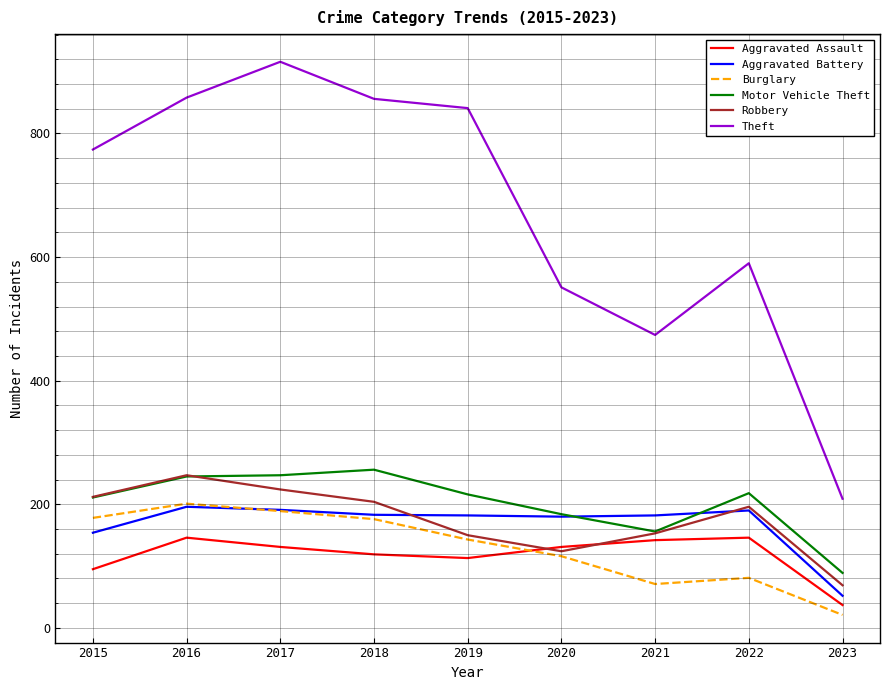

What is the smallest value displayed?

21